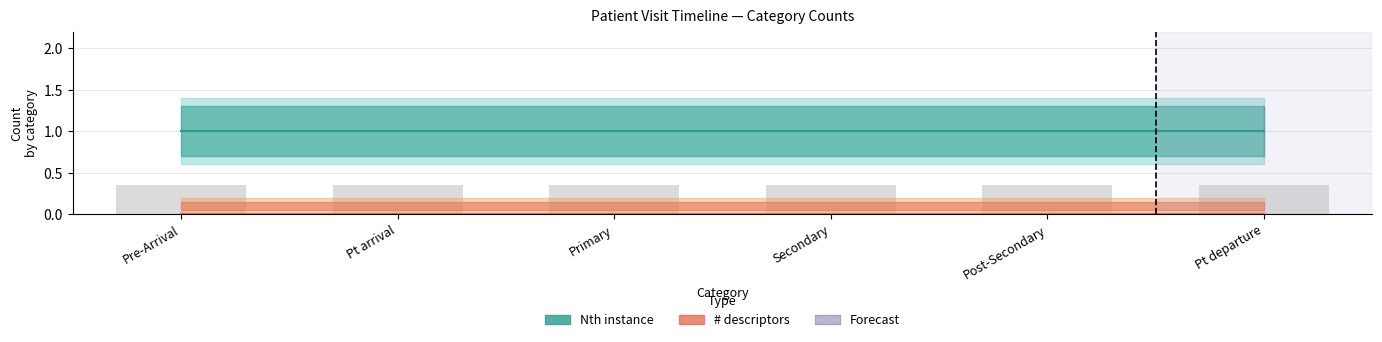

What is the average value of the Nth instance series?

1